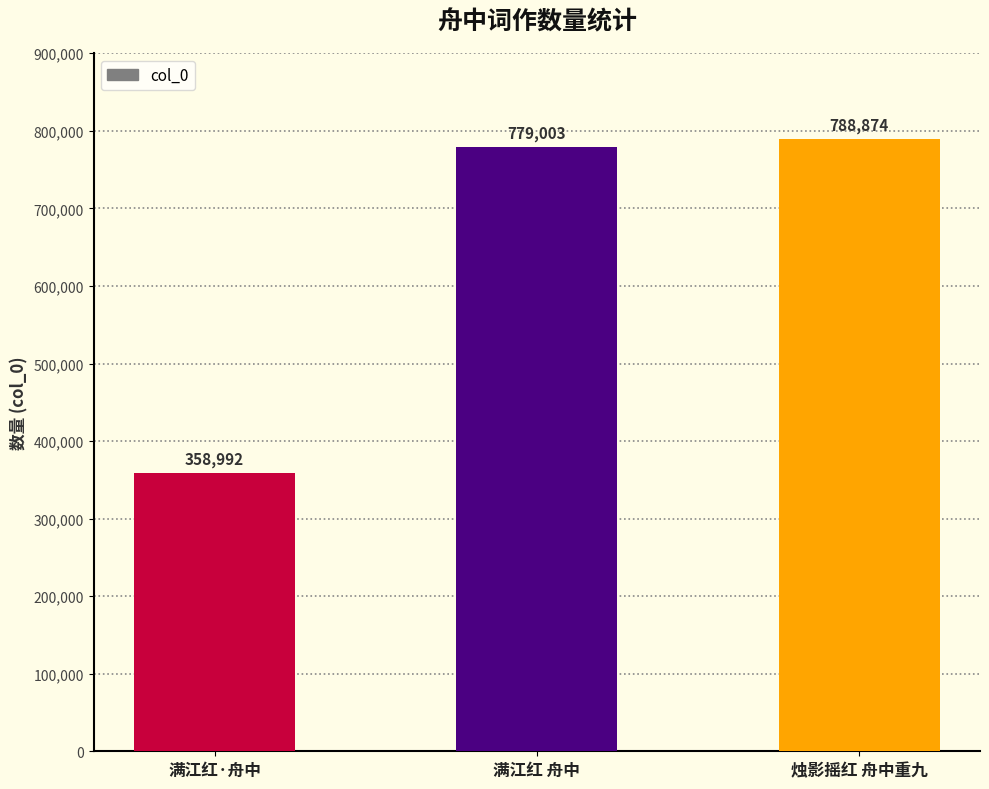

True or false: the data shows 525908 at 烛影摇红 舟中重九.

False